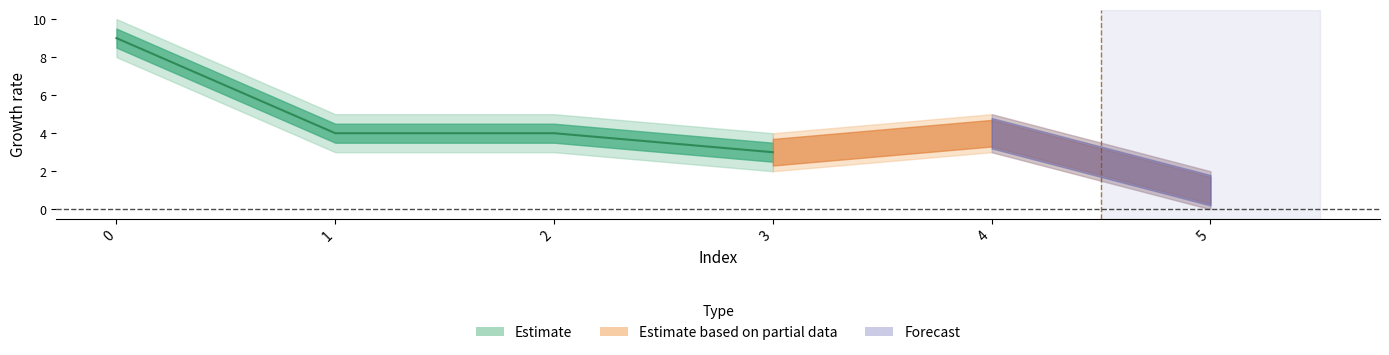

Which series has the largest range (max minus min)?

Estimate